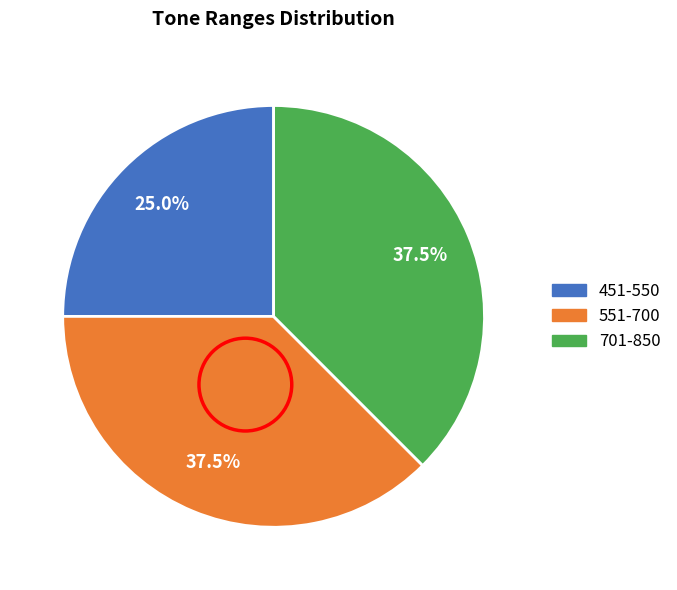

Does any single category account for the majority?

No